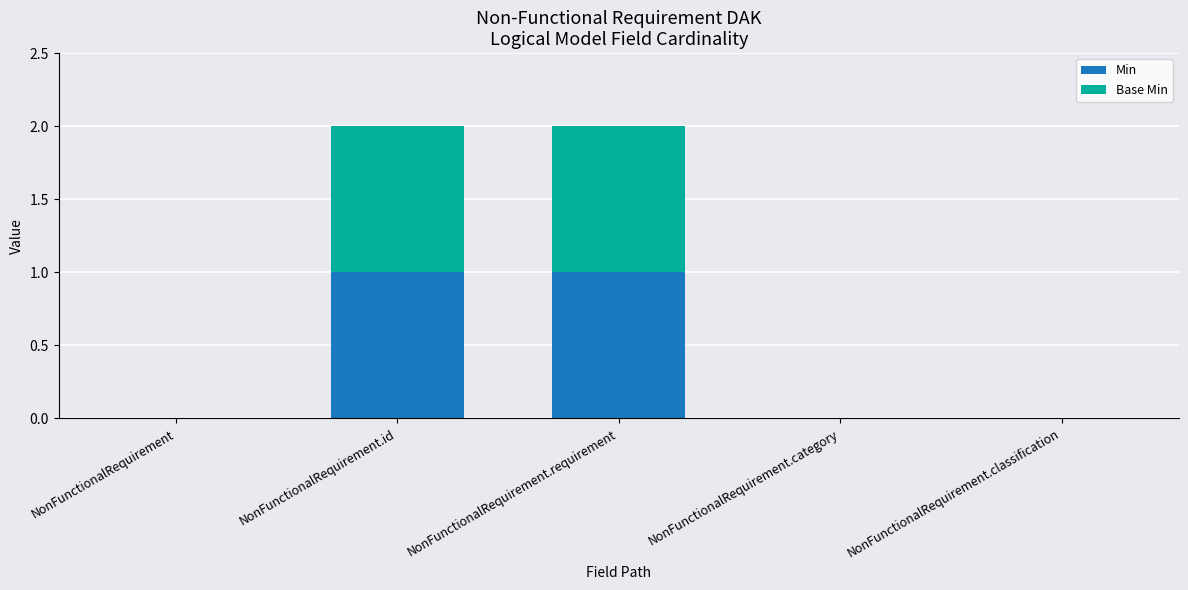

The value of Min at NonFunctionalRequirement.category is -1. True or false?

False